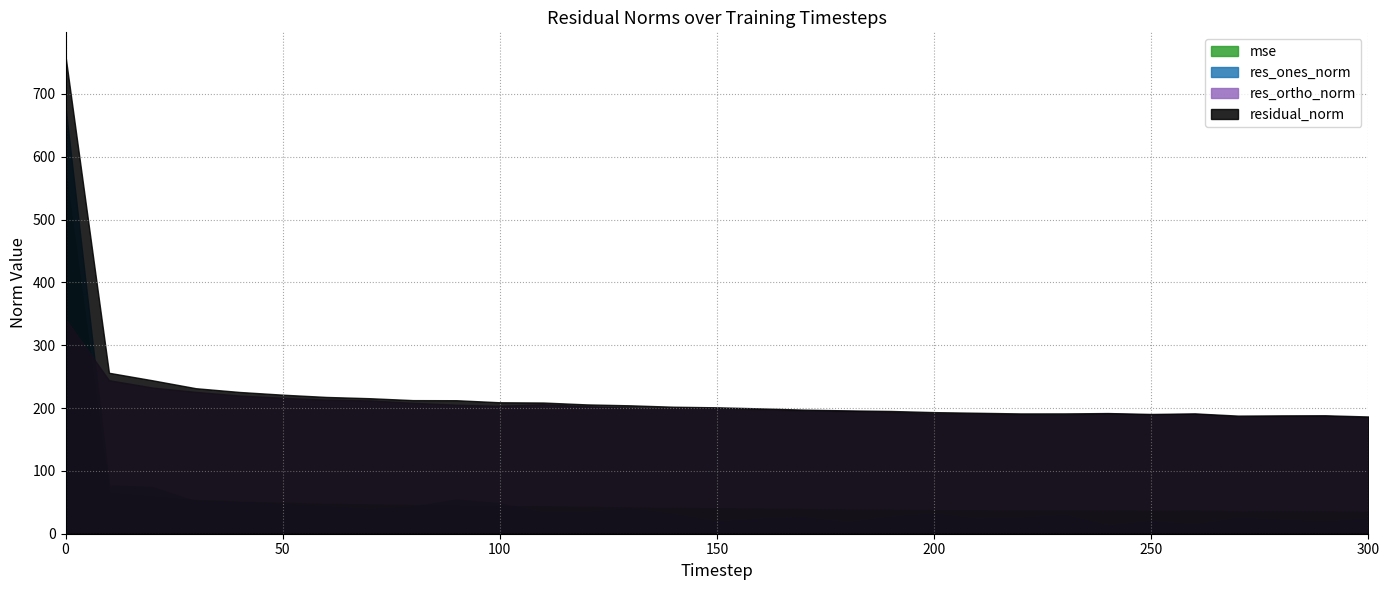

Does the chart have visible grid lines?

Yes